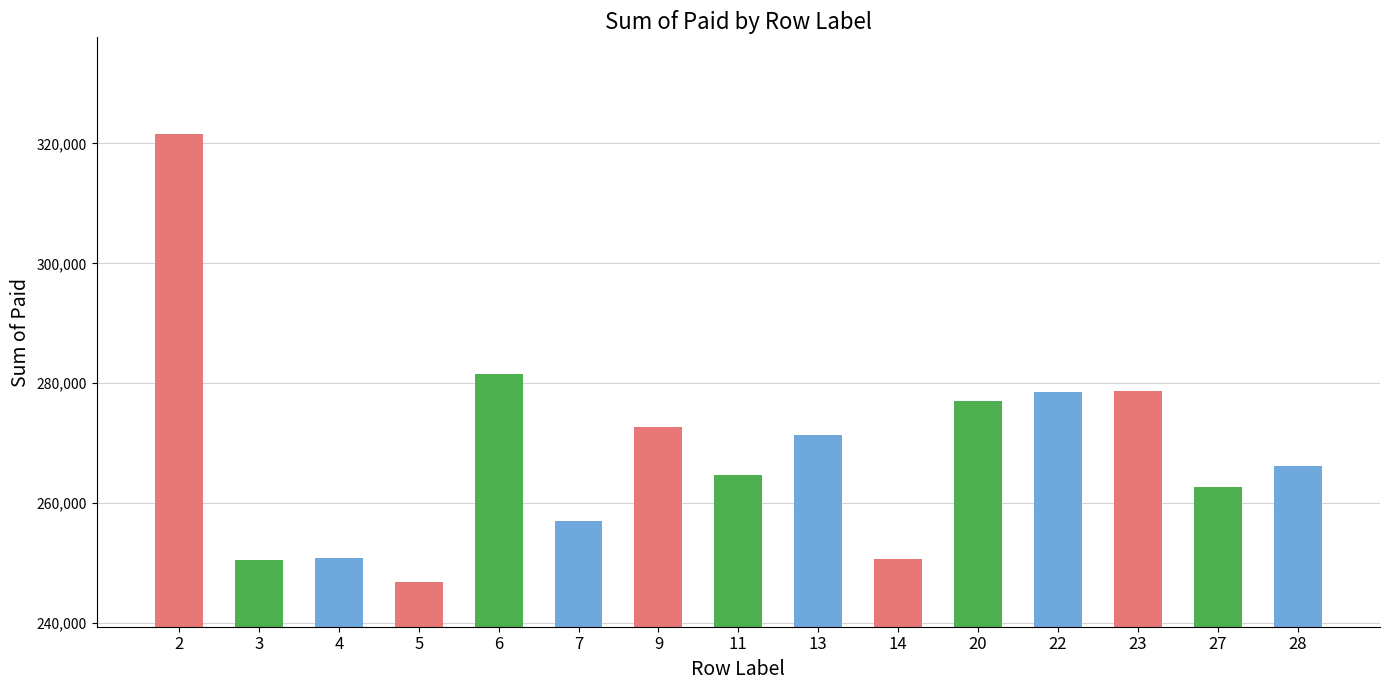

Approximately how many times larger is the value at 5 compared to 11?

0.9